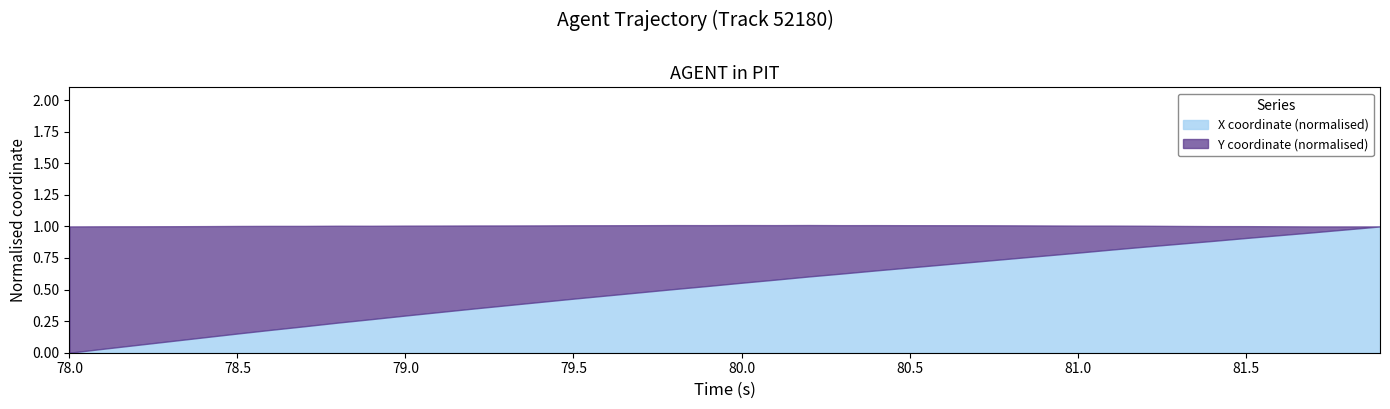

True or false: X and Y intersect in this chart.

False